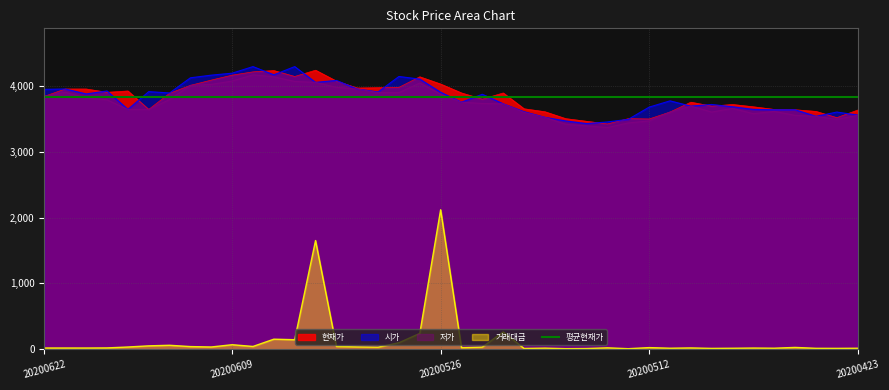

Reading left to right, list all the values displayed in this chart.

현재가: 20200622=3840.0	20200619=3950.0	20200618=3950.0	20200617=3900.0	20200616=3920.0	20200615=3640.0	20200612=3885.0	20200611=4005.0	20200610=4085.0	20200609=4160.0	20200608=4210.0	20200605=4230.0	20200604=4140.0	20200603=4235.0	20200602=4070.0	20200601=3965.0	20200529=3970.0	20200528=3975.0	20200527=4135.0	20200526=4025.0	20200525=3890.0	20200522=3795.0	20200521=3890.0	20200520=3650.0	20200519=3605.0	20200518=3500.0	20200515=3460.0	20200514=3420.0	20200513=3500.0	20200512=3495.0	20200511=3600.0	20200508=3750.0	20200507=3690.0	20200506=3715.0	20200504=3680.0	20200429=3640.0	20200428=3635.0	20200427=3610.0	20200424=3515.0	20200423=3630.0
시가: 20200622=3945.0	20200619=3950.0	20200618=3875.0	20200617=3920.0	20200616=3640.0	20200615=3910.0	20200612=3890.0	20200611=4120.0	20200610=4160.0	20200609=4190.0	20200608=4290.0	20200605=4165.0	20200604=4290.0	20200603=4050.0	20200602=4080.0	20200601=3950.0	20200529=3905.0	20200528=4140.0	20200527=4100.0	20200526=3900.0	20200525=3750.0	20200522=3870.0	20200521=3725.0	20200520=3605.0	20200519=3520.0	20200518=3465.0	20200515=3425.0	20200514=3450.0	20200513=3490.0	20200512=3675.0	20200511=3770.0	20200508=3690.0	20200507=3715.0	20200506=3680.0	20200504=3640.0	20200429=3635.0	20200428=3635.0	20200427=3535.0	20200424=3600.0	20200423=3555.0
저가: 20200622=3840.0	20200619=3900.0	20200618=3815.0	20200617=3785.0	20200616=3640.0	20200615=3640.0	20200612=3790.0	20200611=4005.0	20200610=4020.0	20200609=4070.0	20200608=4165.0	20200605=4135.0	20200604=4065.0	20200603=4050.0	20200602=3975.0	20200601=3950.0	20200529=3895.0	20200528=3895.0	20200527=4040.0	20200526=3870.0	20200525=3750.0	20200522=3730.0	20200521=3725.0	20200520=3595.0	20200519=3520.0	20200518=3415.0	20200515=3390.0	20200514=3365.0	20200513=3435.0	20200512=3465.0	20200511=3600.0	20200508=3690.0	20200507=3600.0	20200506=3655.0	20200504=3575.0	20200429=3610.0	20200428=3550.0	20200427=3535.0	20200424=3490.0	20200423=3550.0
거래대금: 20200622=20.1	20200619=20.1	20200618=20.0	20200617=21.5	20200616=35.4	20200615=52.8	20200612=61.6	20200611=41.8	20200610=35.7	20200609=70.1	20200608=43.7	20200605=154.0	20200604=146.0	20200603=1650.7	20200602=44.2	20200601=37.1	20200529=32.8	20200528=100.1	20200527=242.0	20200526=2117.5	20200525=25.8	20200522=34.0	20200521=264.1	20200520=13.6	20200519=18.4	20200518=10.0	20200515=12.1	20200514=22.9	20200513=9.6	20200512=26.3	20200511=16.9	20200508=21.3	20200507=14.4	20200506=16.5	20200504=19.5	20200429=17.1	20200428=29.0	20200427=15.4	20200424=14.7	20200423=16.5